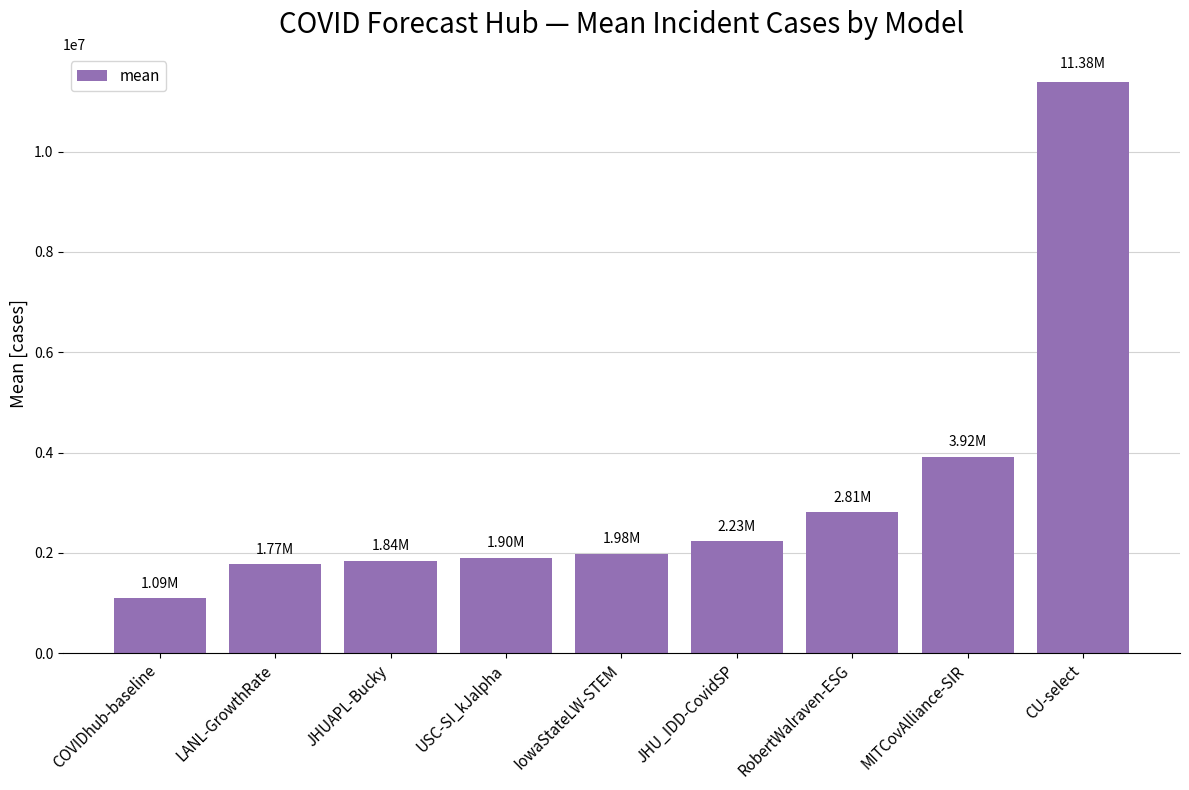

Approximately how many times larger is the value at COVIDhub-baseline compared to MITCovAlliance-SIR?

0.3